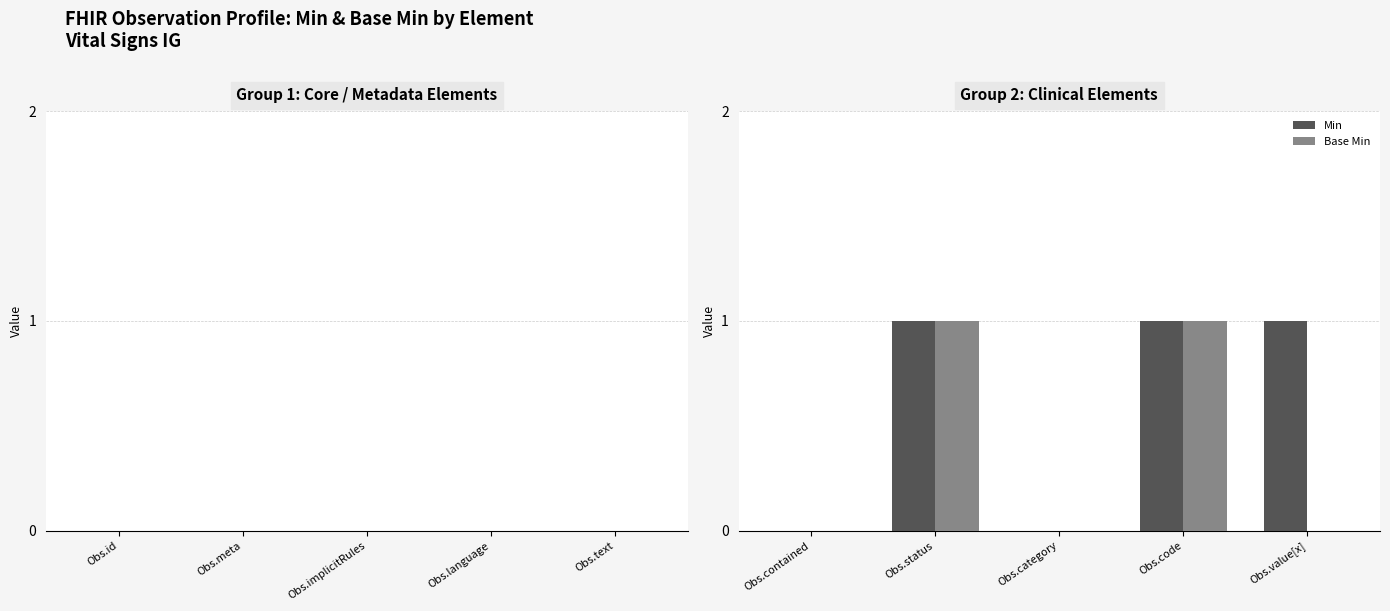

What is the average value of the Min series?

1